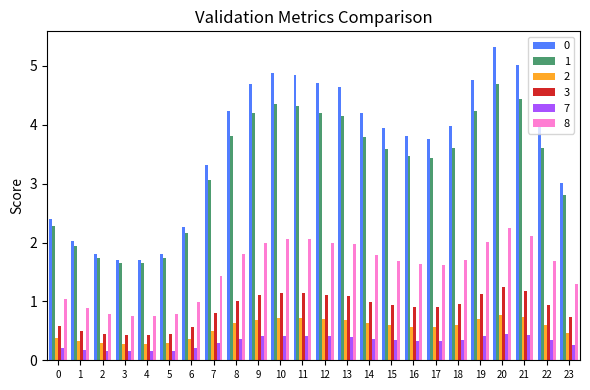

True or false: 0 has a value of 7.4 at 11.

False